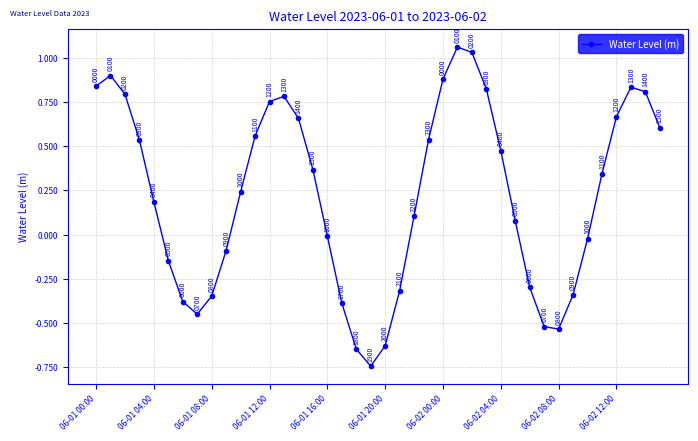

How many points are higher than both their immediate neighbors (excluding endpoints)?

4